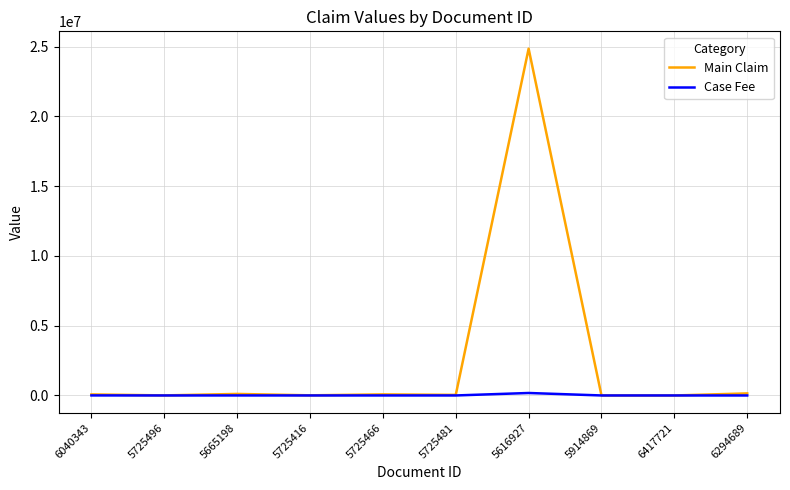

Count the number of data series in this chart.

2